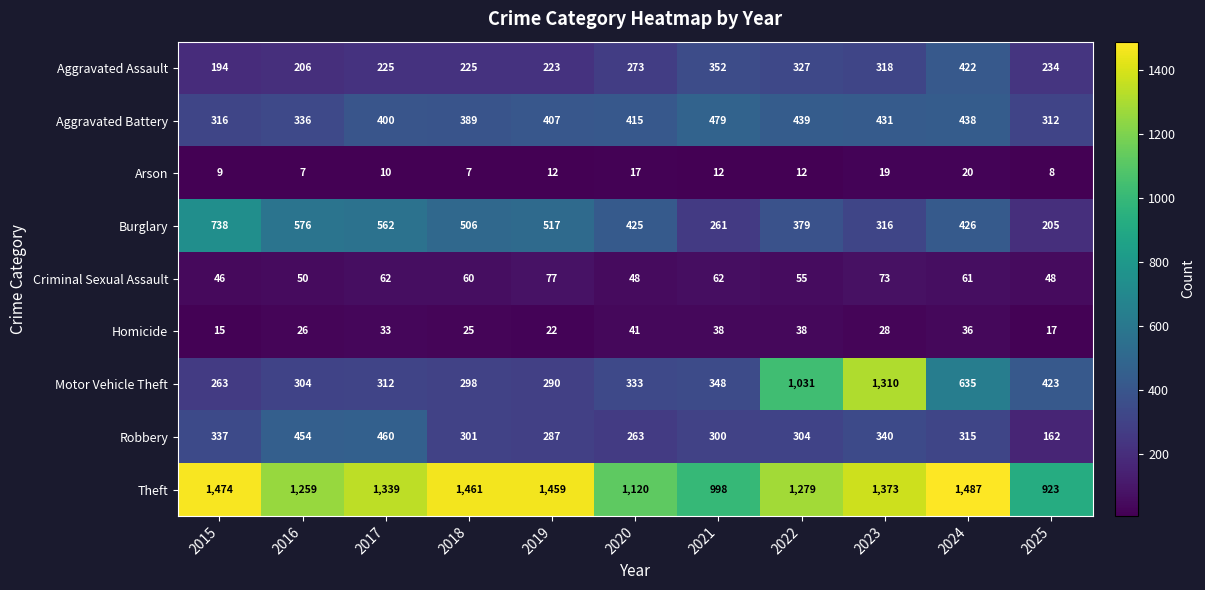

Between 2022 and 2023, which series saw the biggest shift?

Motor Vehicle Theft